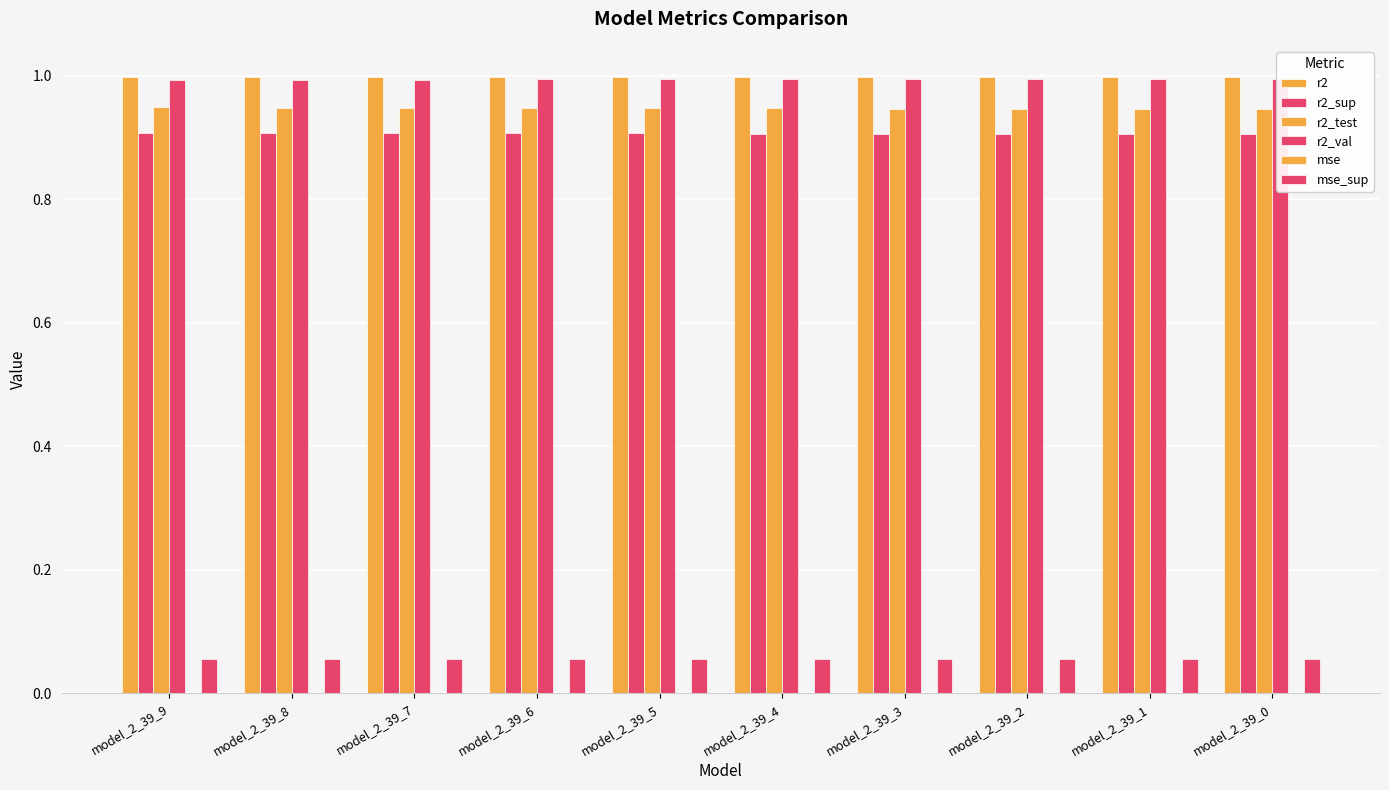

Between model_2_39_2 and model_2_39_8, which is larger?

model_2_39_2